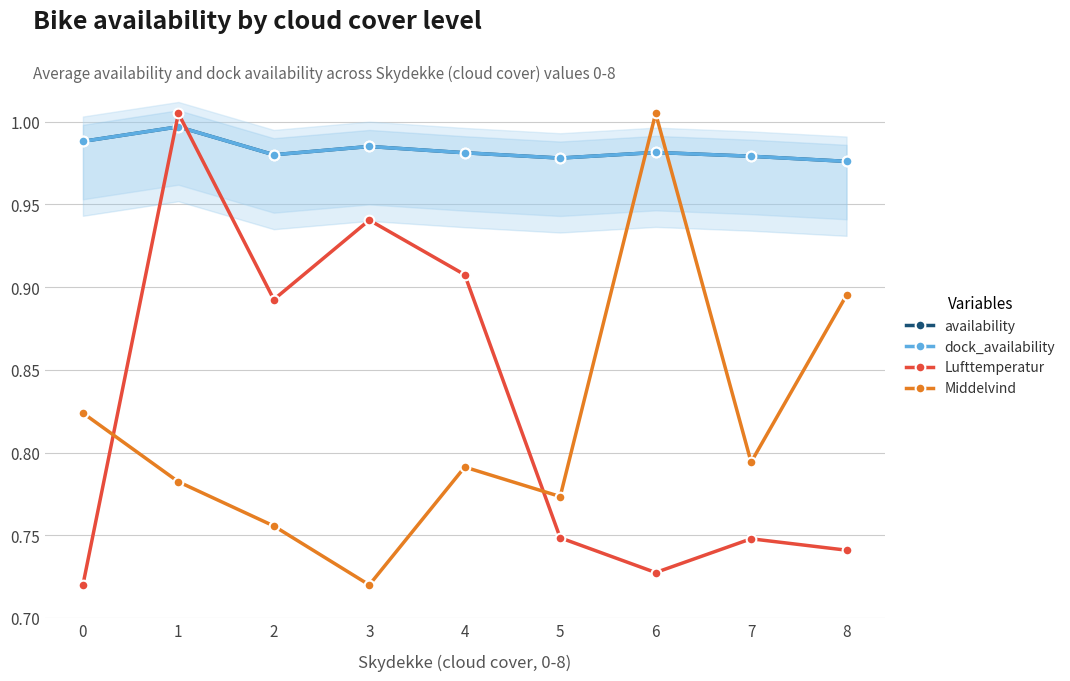

How many lines are shown in the chart?

4